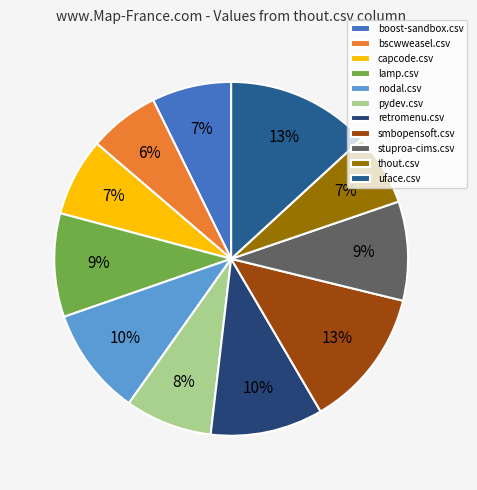

To the nearest percent, what percentage of the pie is capcode.csv?

7%